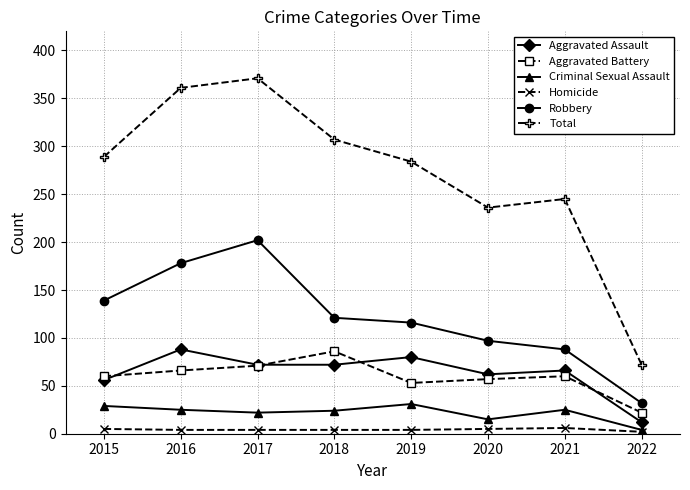

How many series are shown in this chart?

6